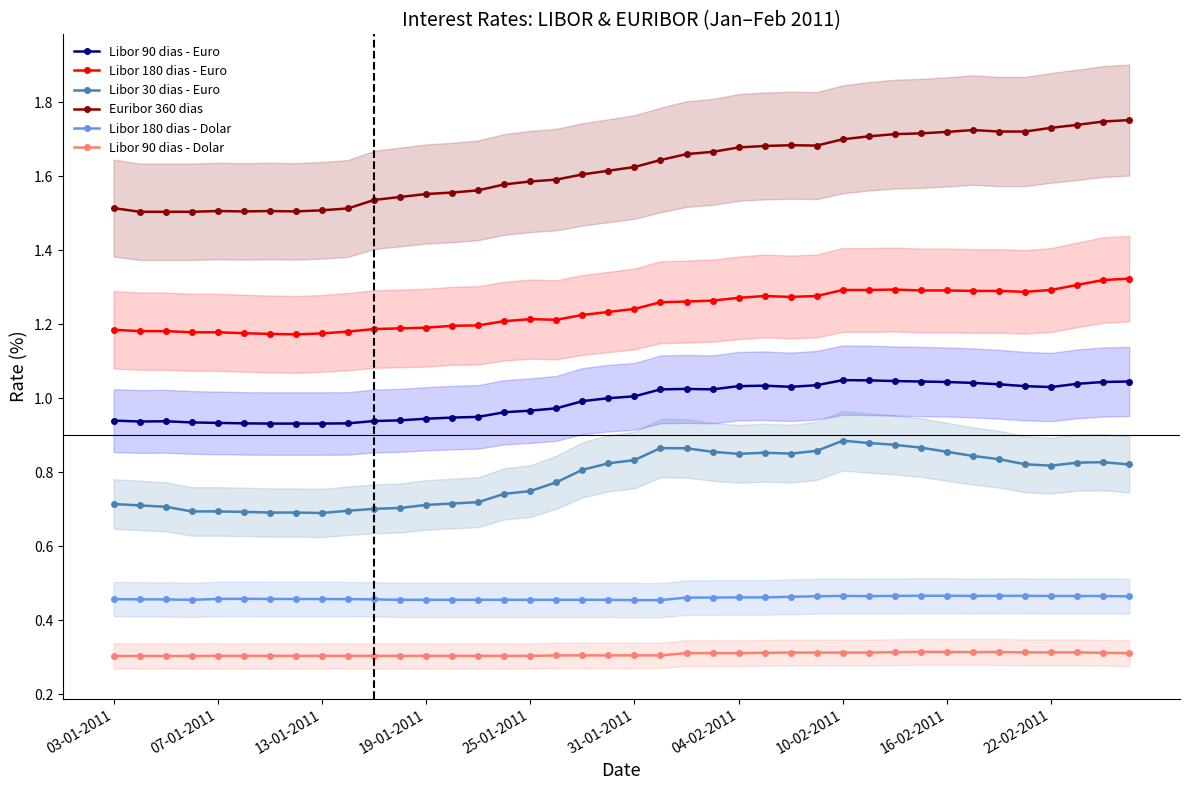

The value of Libor 90 dias - Euro at 27 is 1.0. True or false?

True